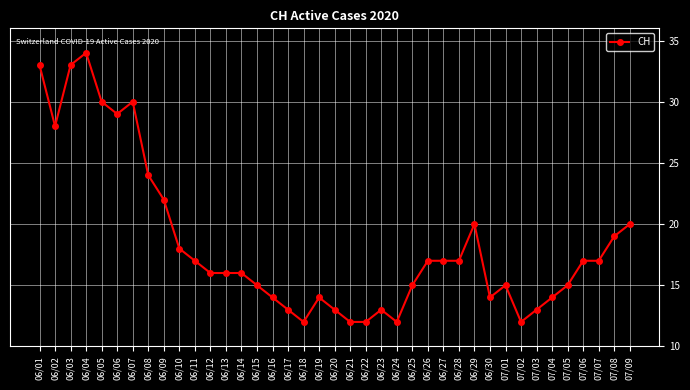

How many categories are shown in the chart?

39